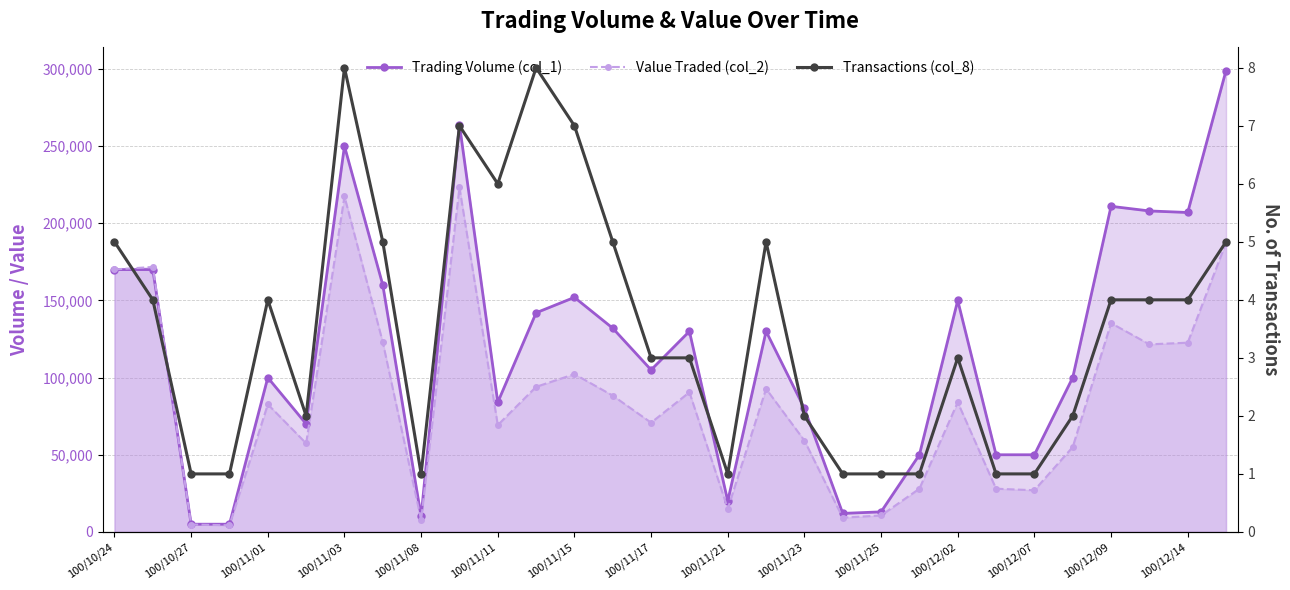

Does the chart display data point markers on the line(s)?

Yes